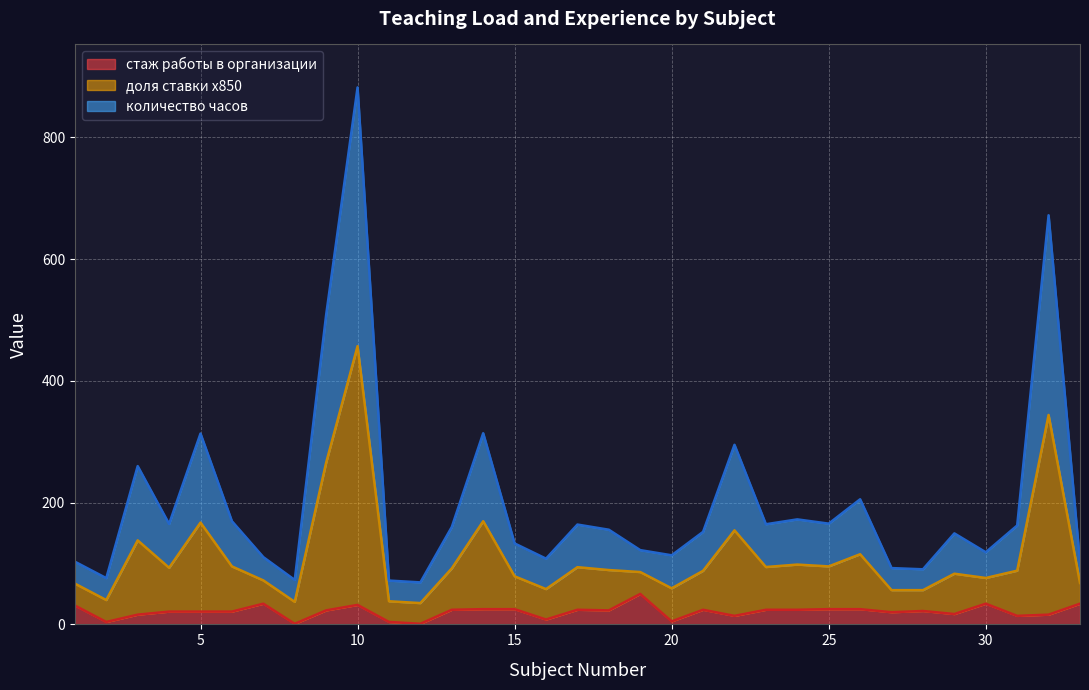

What is the value of the стаж работы в организации point at the 23rd from the left?

24.0